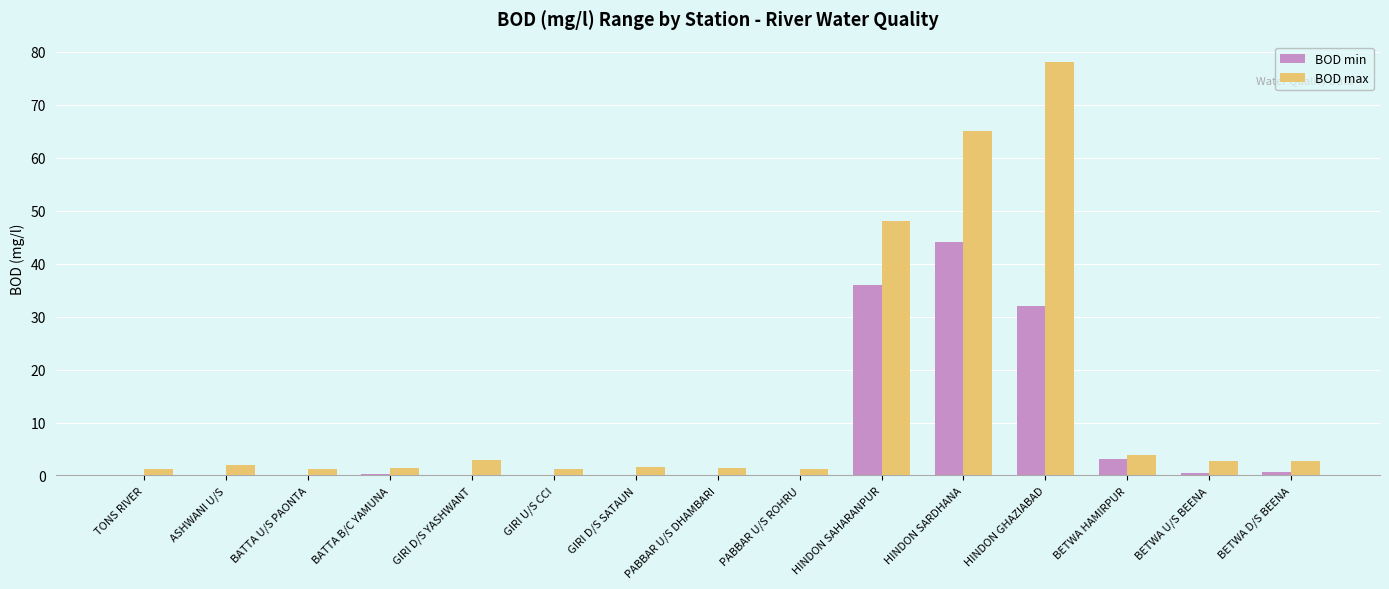

The BOD min series shows 77.7 at HINDON SARDHANA. True or false?

False